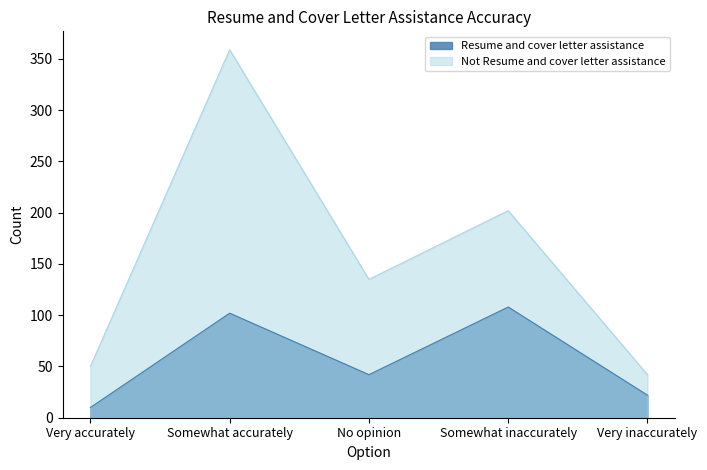

What value does the Resume and cover letter assistance series have at Somewhat inaccurately?

108